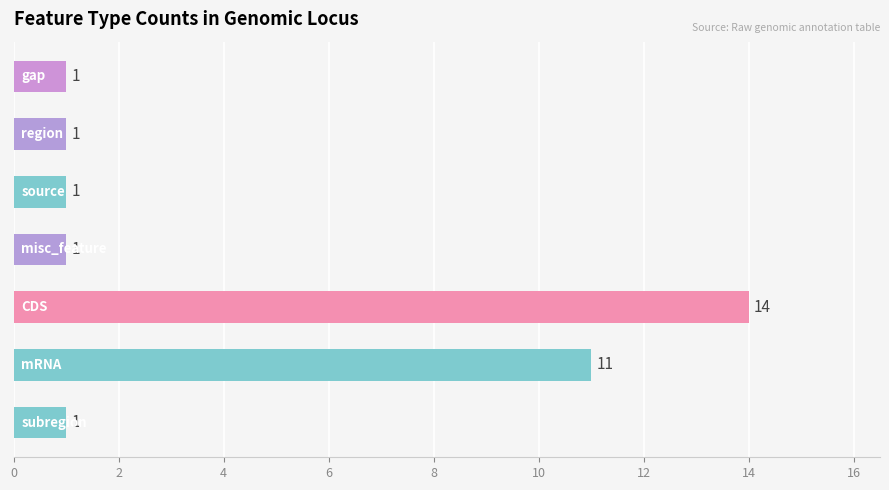

Count the number of categories in the chart.

7